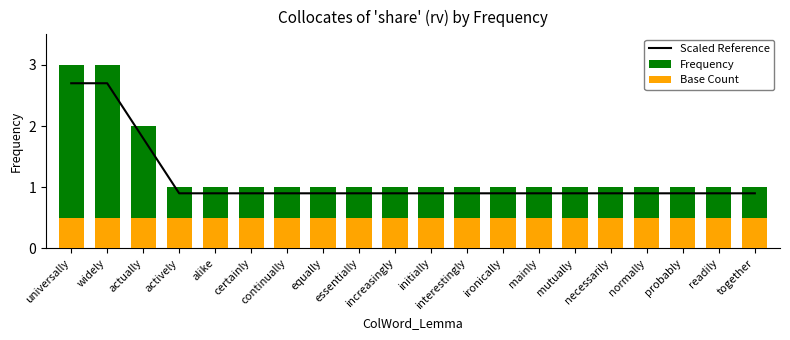

At which category does the chart reach its minimum across all series?

universally